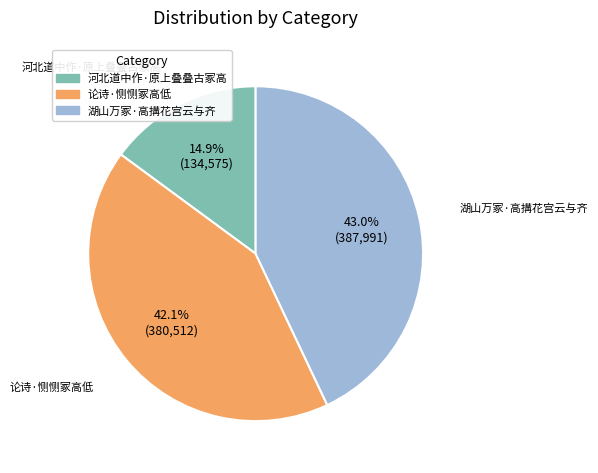

Which slice is the smallest?

河北道中作·原上叠叠古冢高